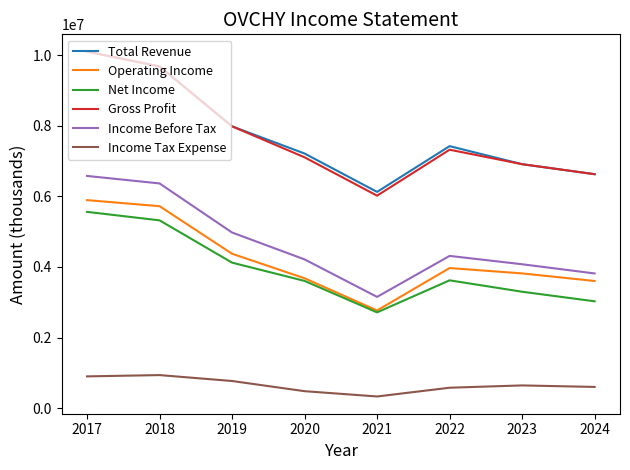

What is the total value across all series at 2024?

24297800